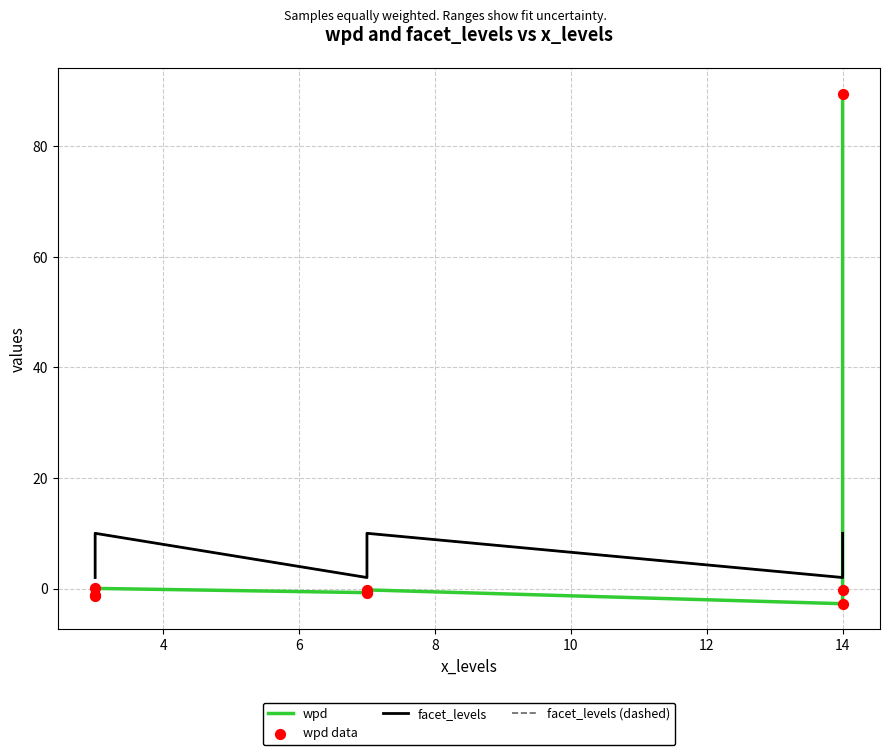

Which series has the largest total across all categories?

wpd